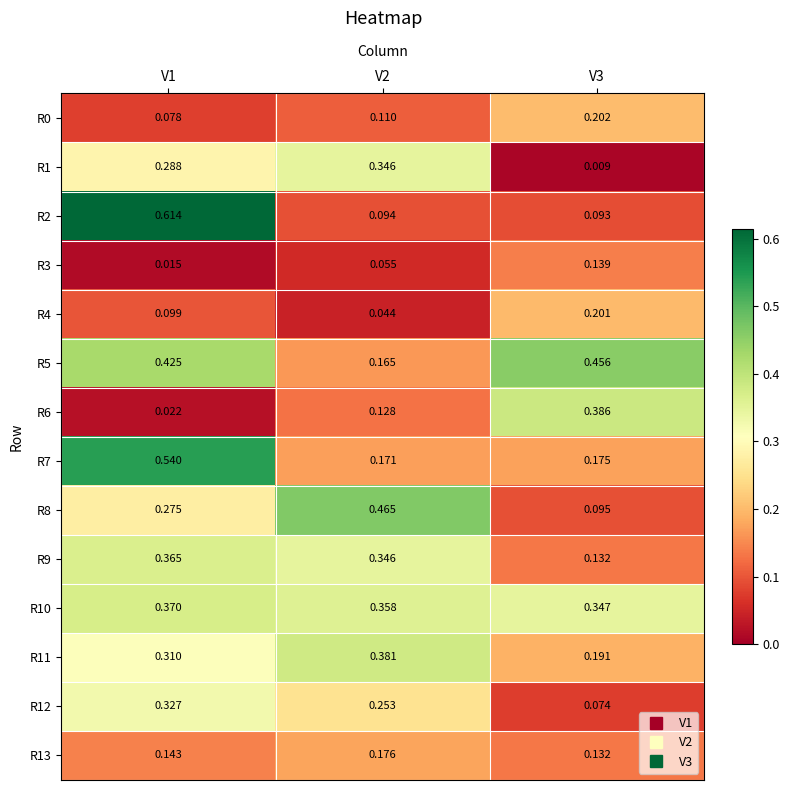

Is the value of R6 at V2 greater than the value of R10 at V1?

No